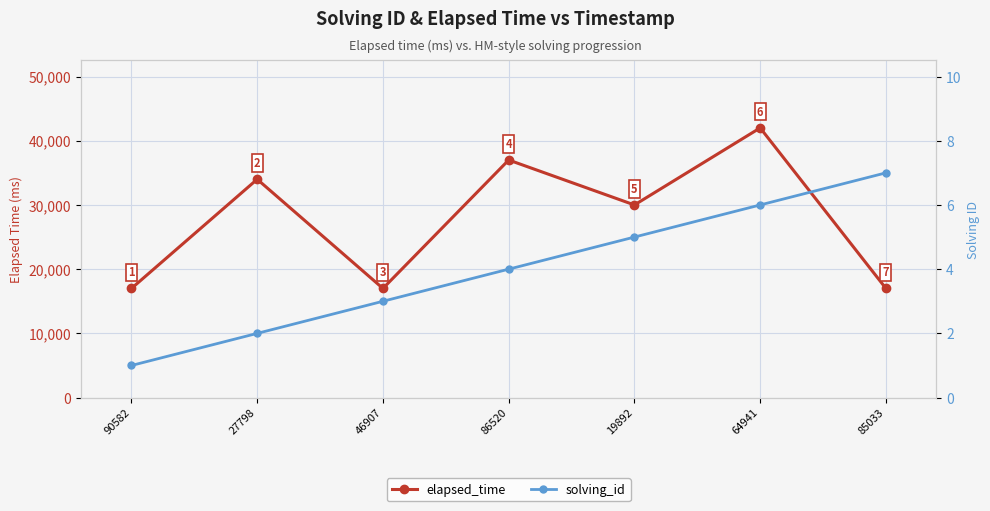

What is the sum of the solving_id values at 64941 and 27798?

8